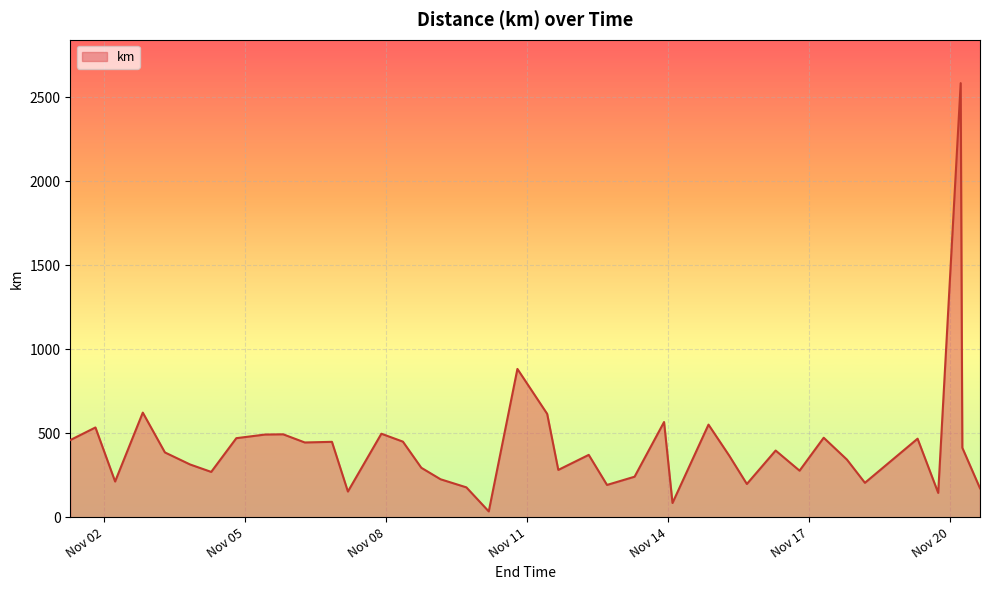

What is the greatest value displayed?

2585.3